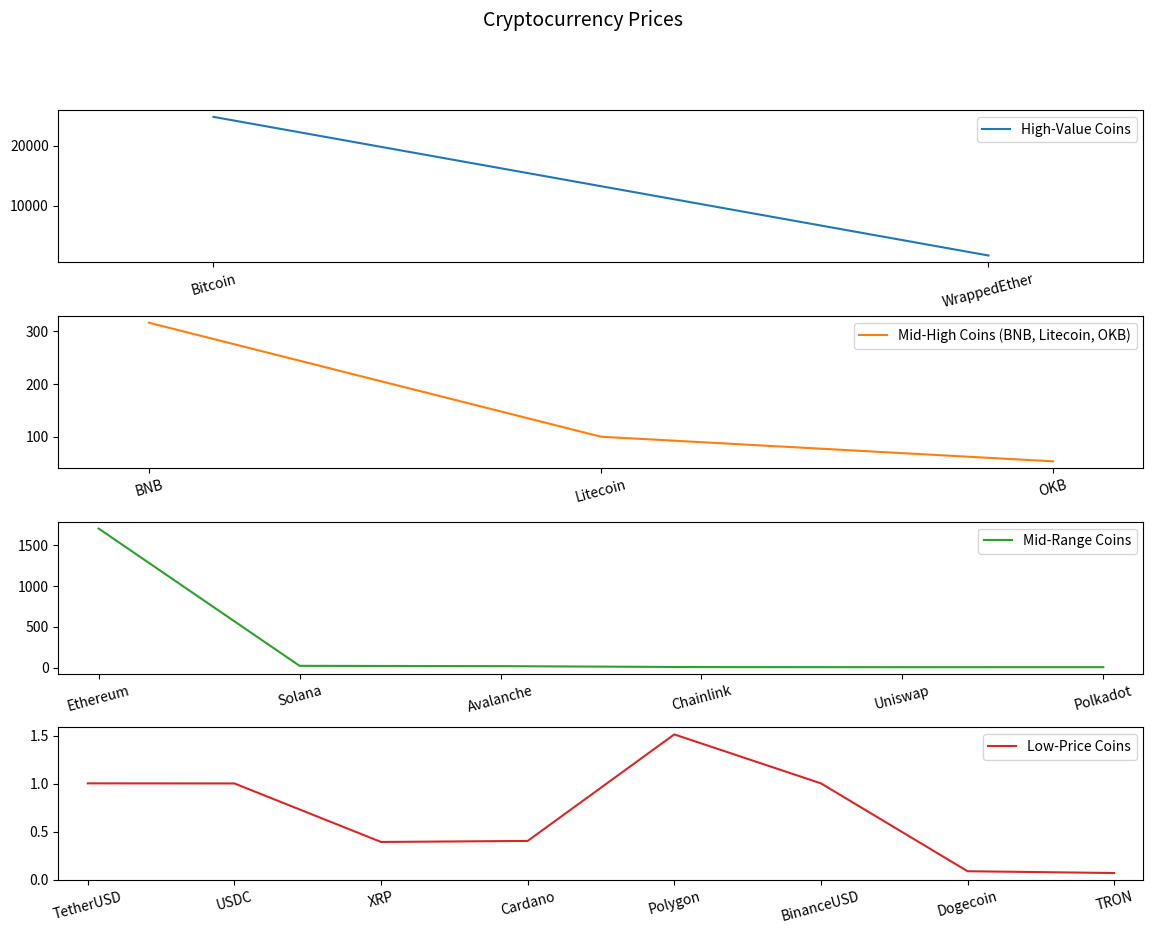

List the labels in order of Mid-High Coins (BNB, Litecoin, OKB) value, largest first.

BNB, Litecoin, OKB